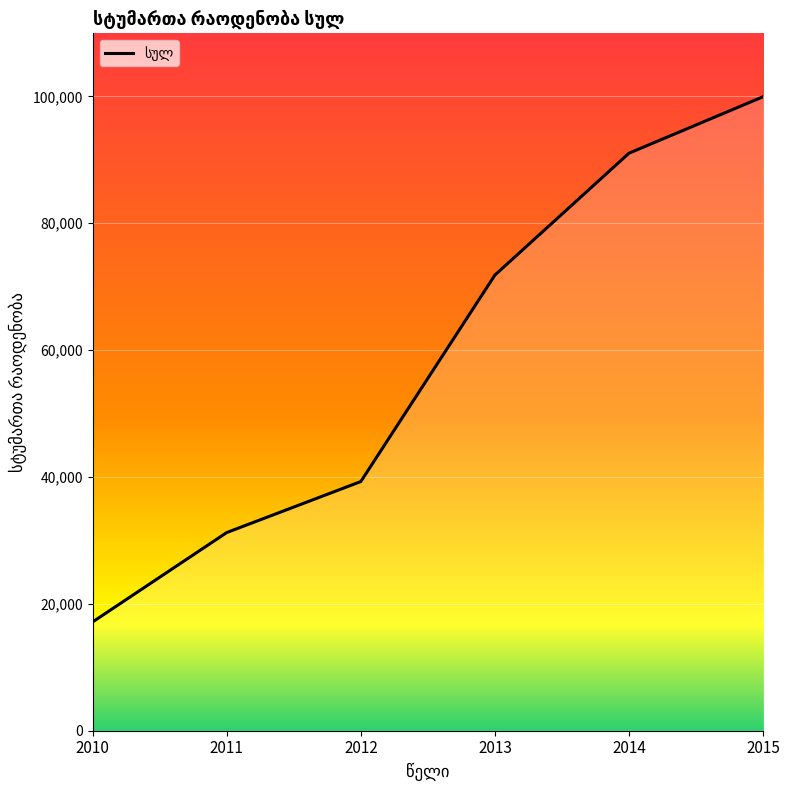

Which category has the highest value across all series?

2015